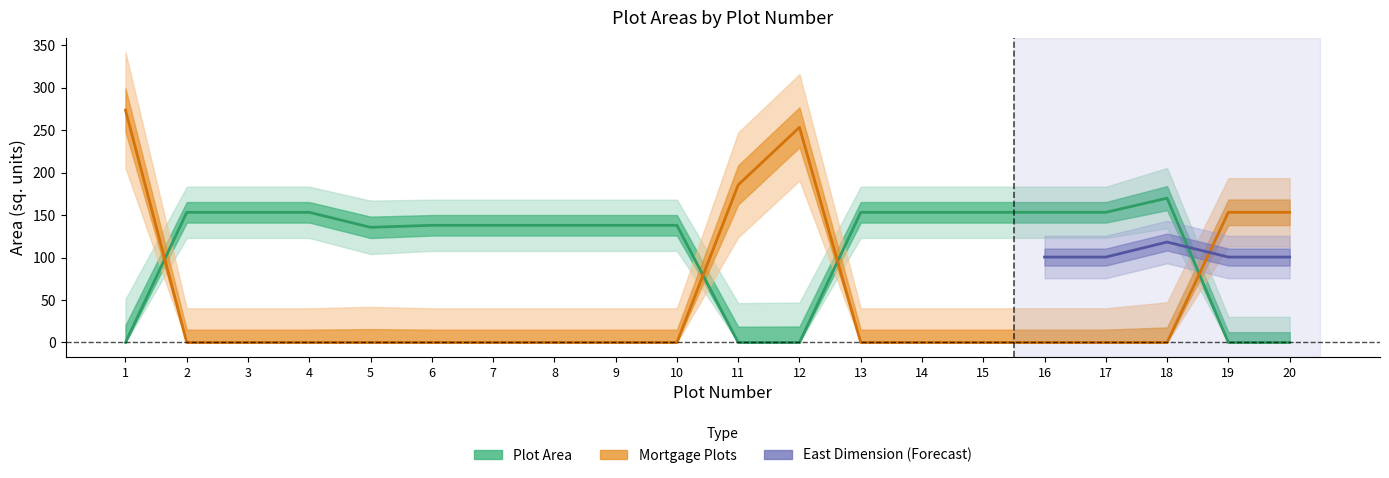

Where is Mortgage Plots nearest to the value 136?

19